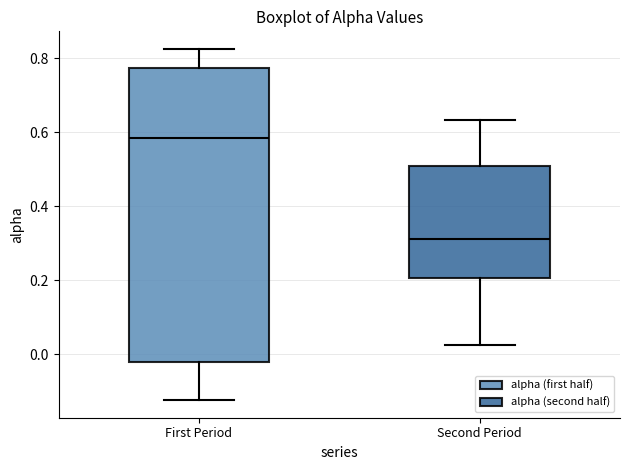

Comparing the boxes themselves (not the whiskers), which one is the tallest?

First Period